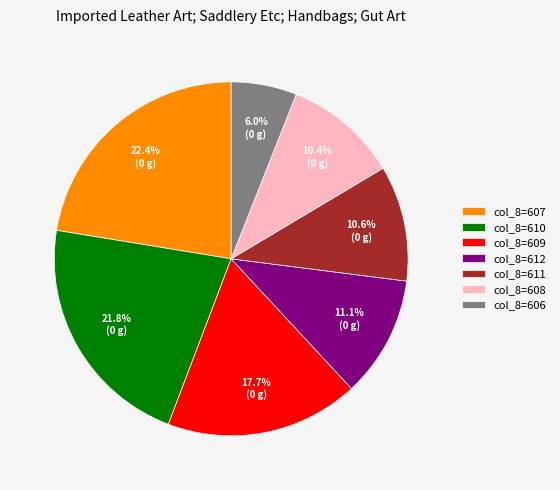

Does any single category account for the majority?

No